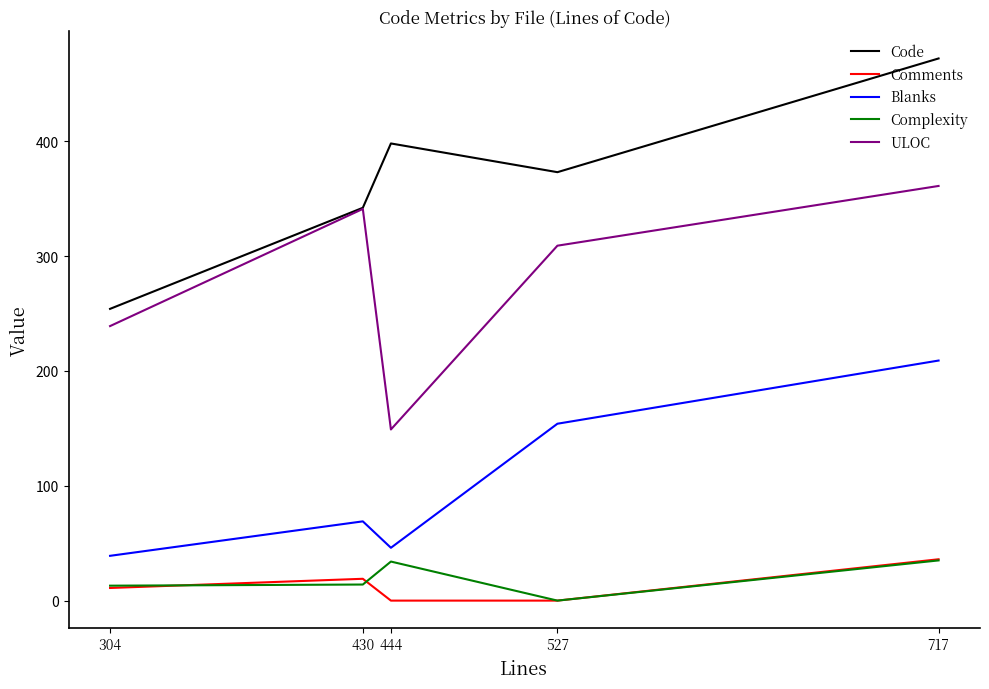

Read the Blanks value at 527.

154